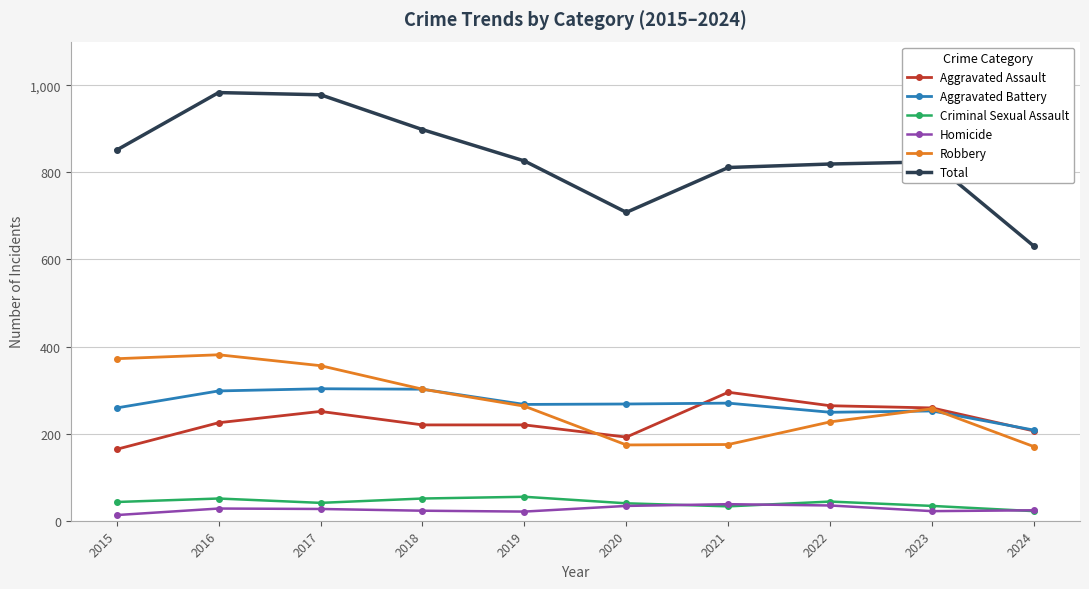

What is the value of the Aggravated Battery point at the 1st from the left?

259